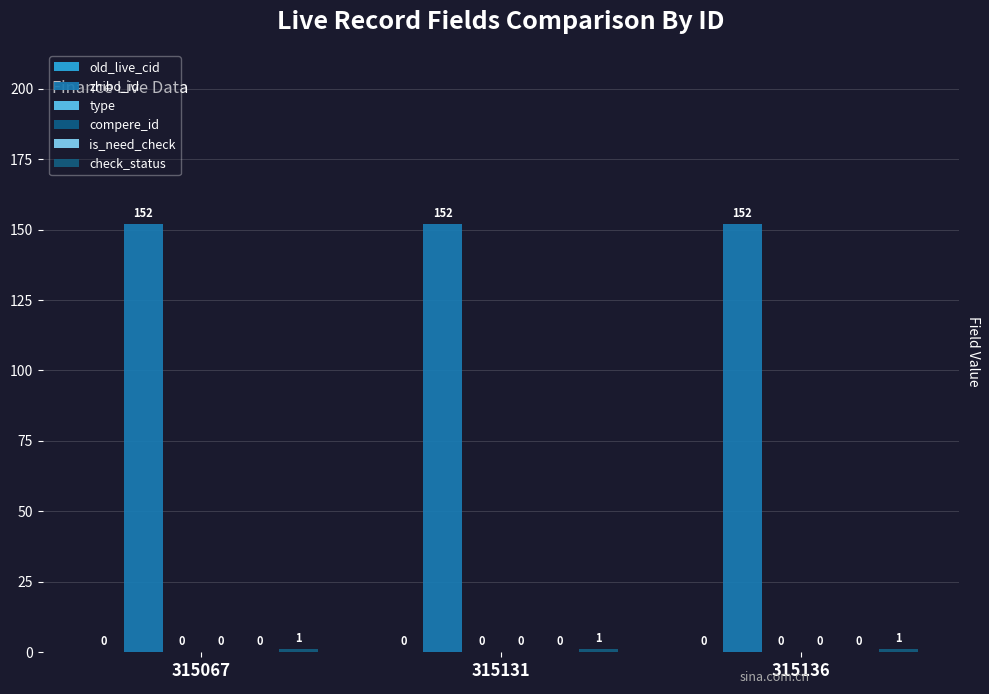

What is the total value across all series at 315136?

153